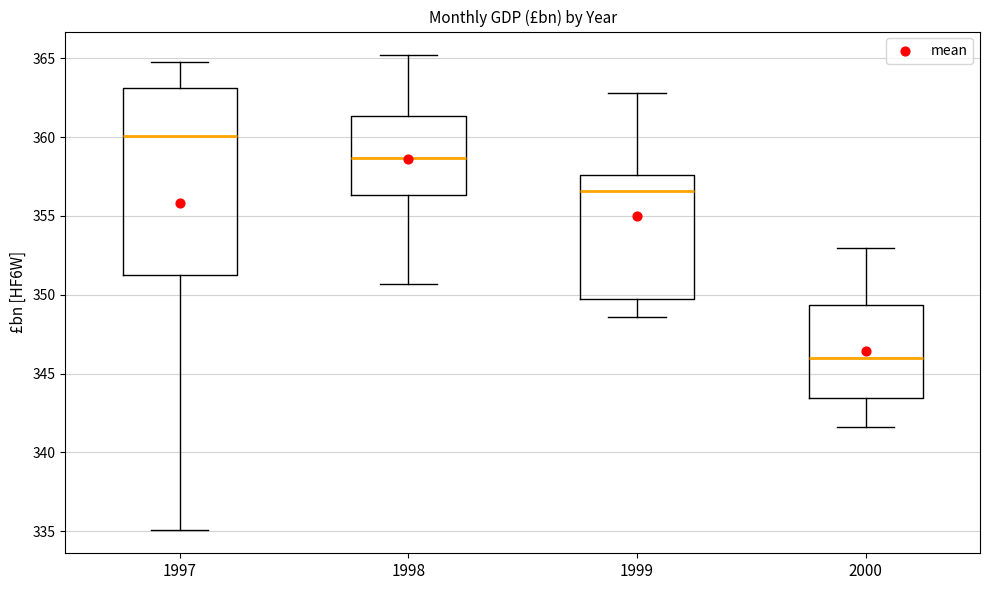

Which box's median line is the lowest?

2000